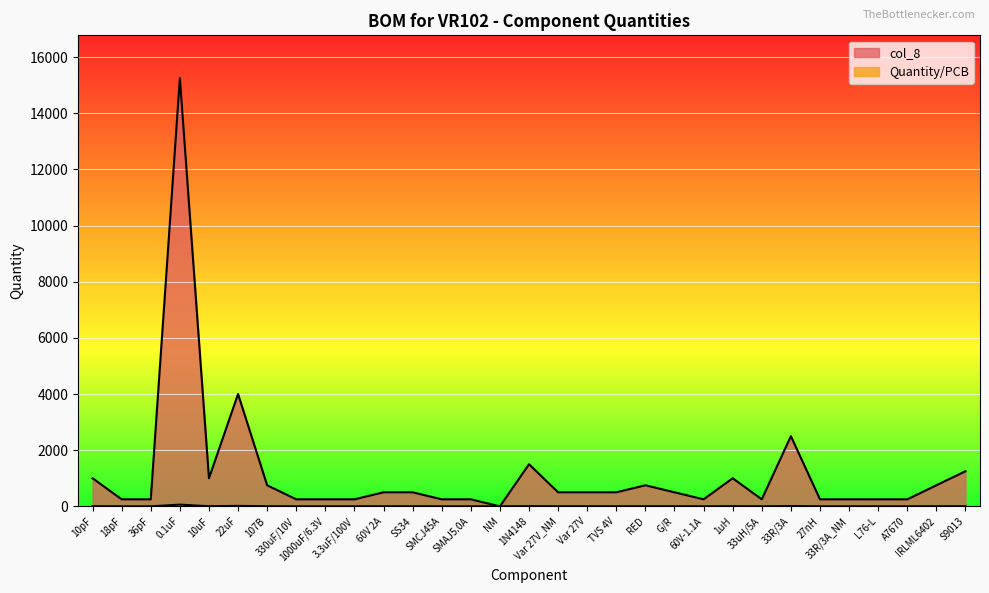

How many series are shown in this chart?

2